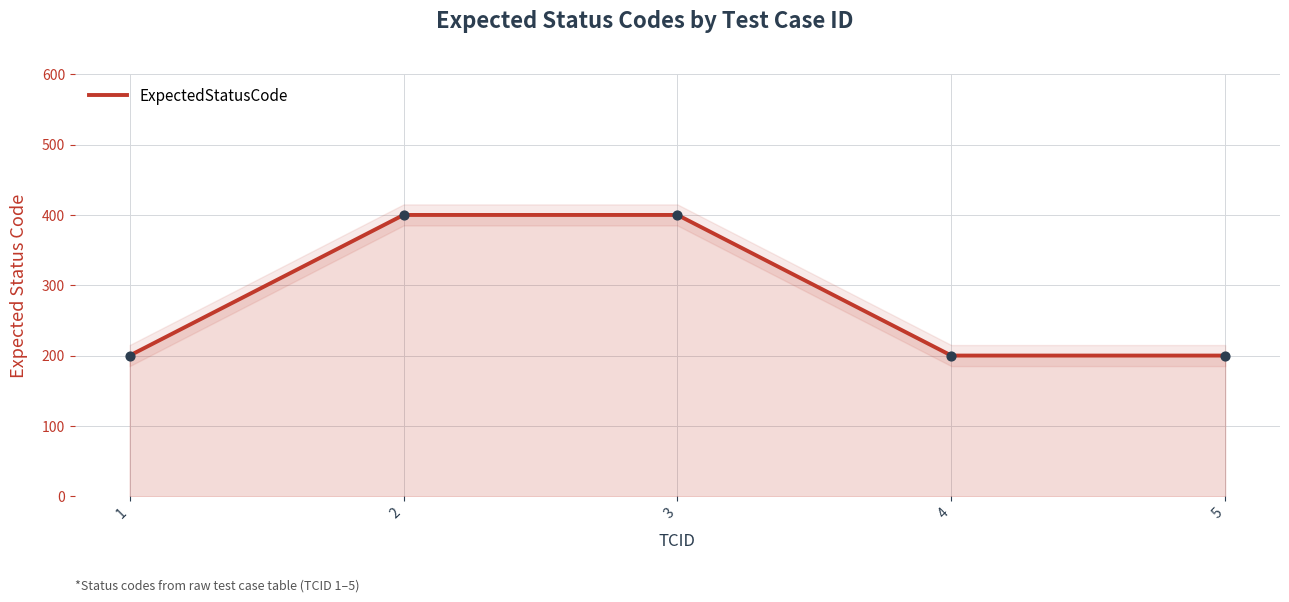

Approximately how many times larger is the value at 1 compared to 2?

0.5